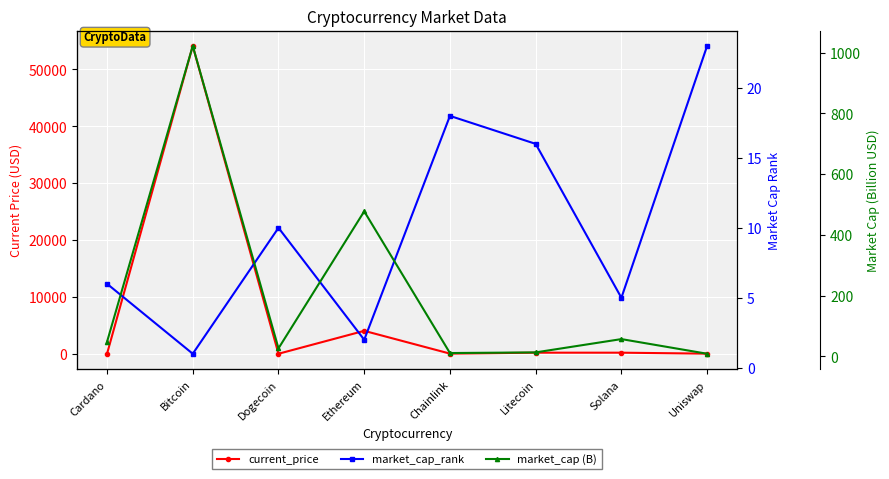

Which series has the largest total across all categories?

current_price